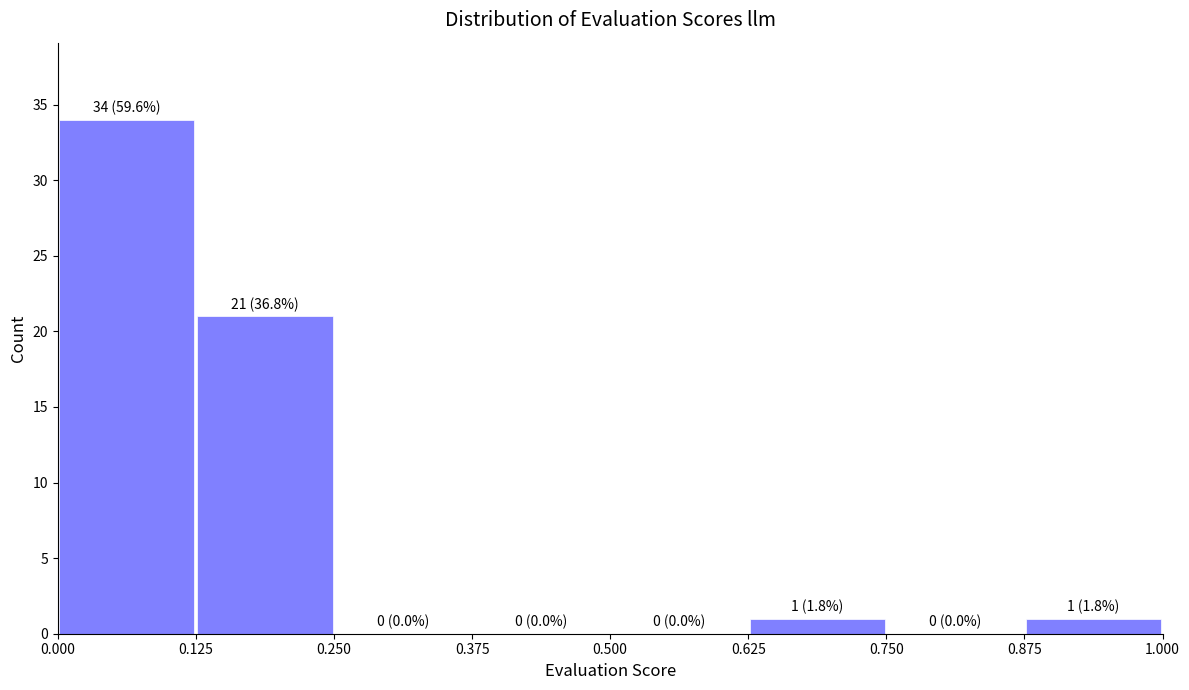

Over which range of the x-axis is the bar tallest?

0.000 to 0.125